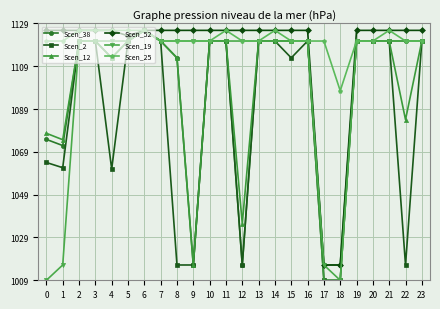

The value of Scen_2 at 19 is 28.9. True or false?

False